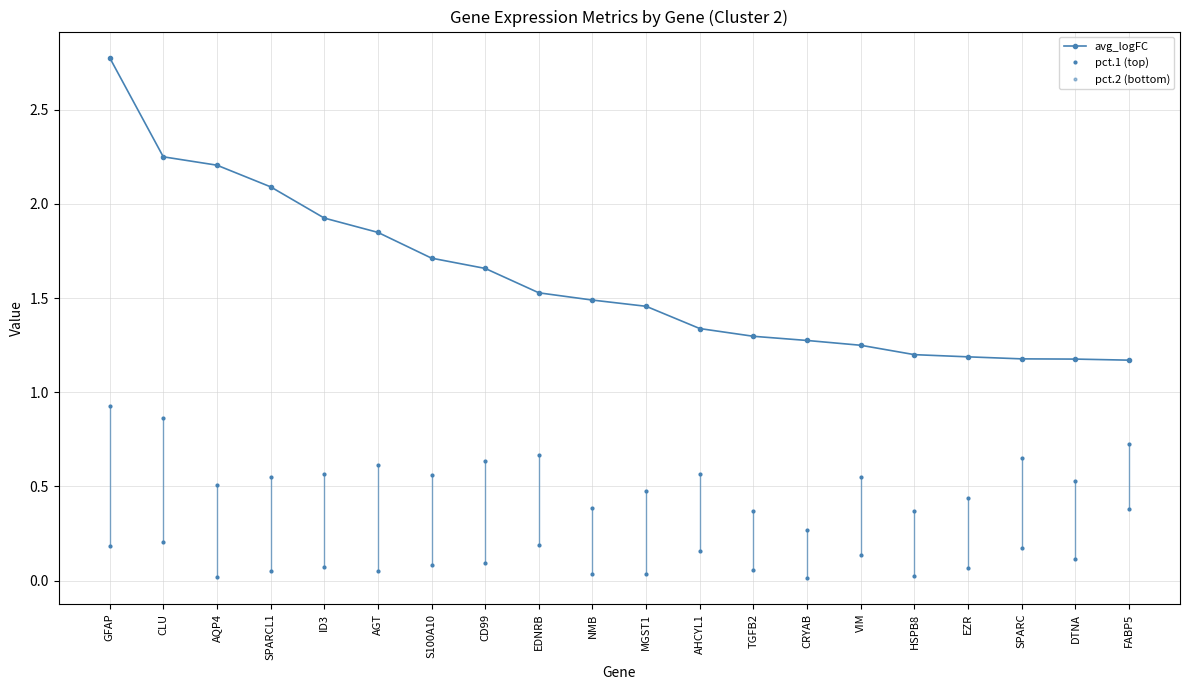

How many data points does each series have?

20